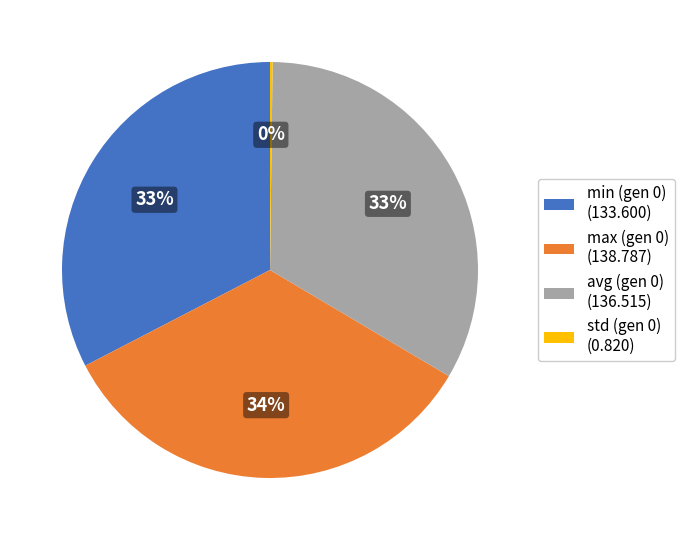

Which slice is the largest?

max (gen 0)